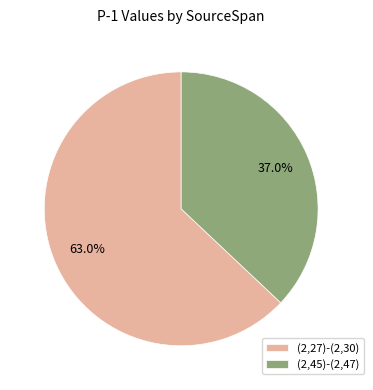

The (2,45)-(2,47) slice represents 37% of the pie. True or false?

True